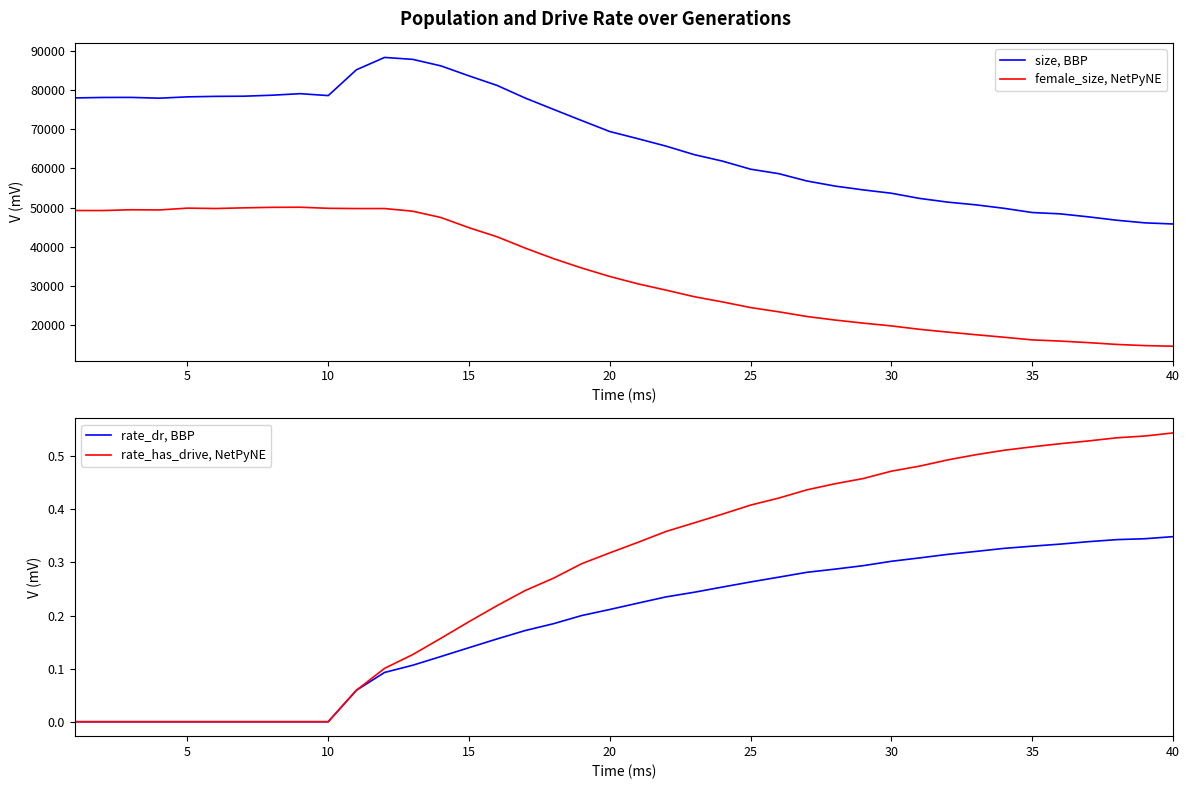

True or false: female_size, NetPyNE and size, BBP cross at least once.

False